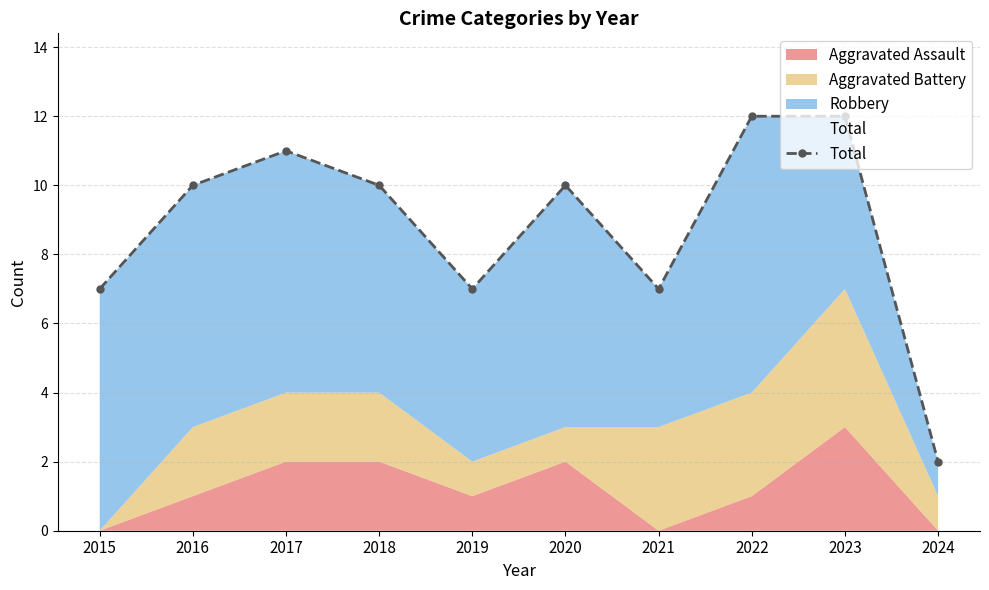

What is the change in value from 2016 to 2017?

+1